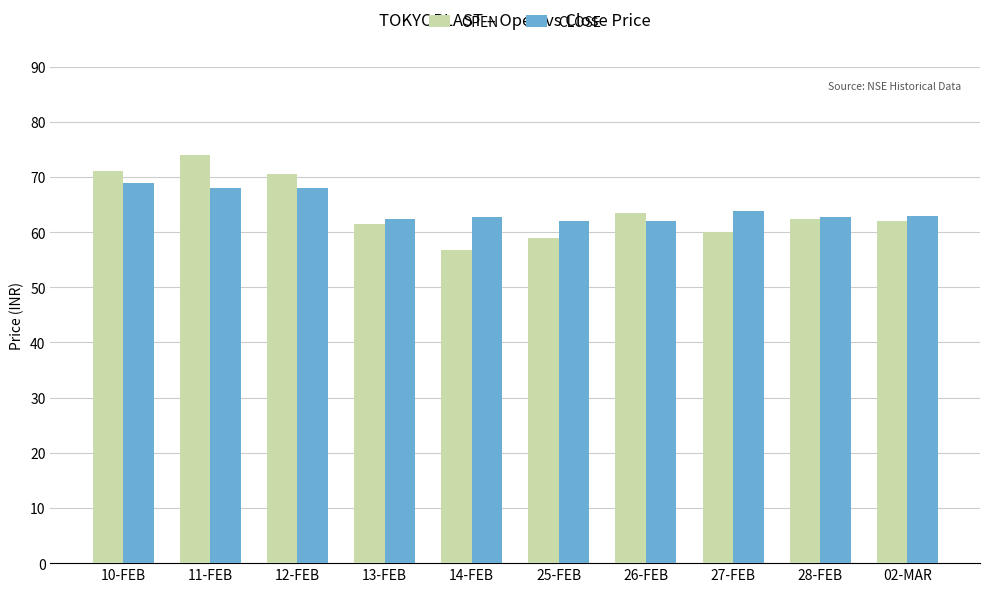

Is the value of CLOSE at 11-FEB greater than the value of OPEN at 27-FEB?

Yes